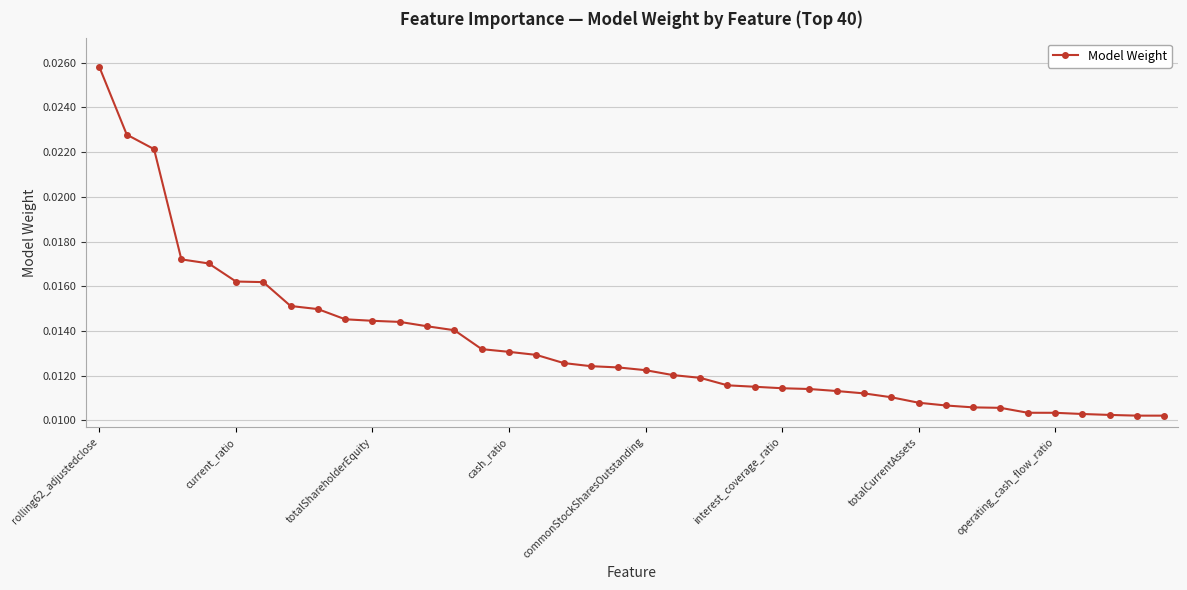

What is the sum of all values?

0.5